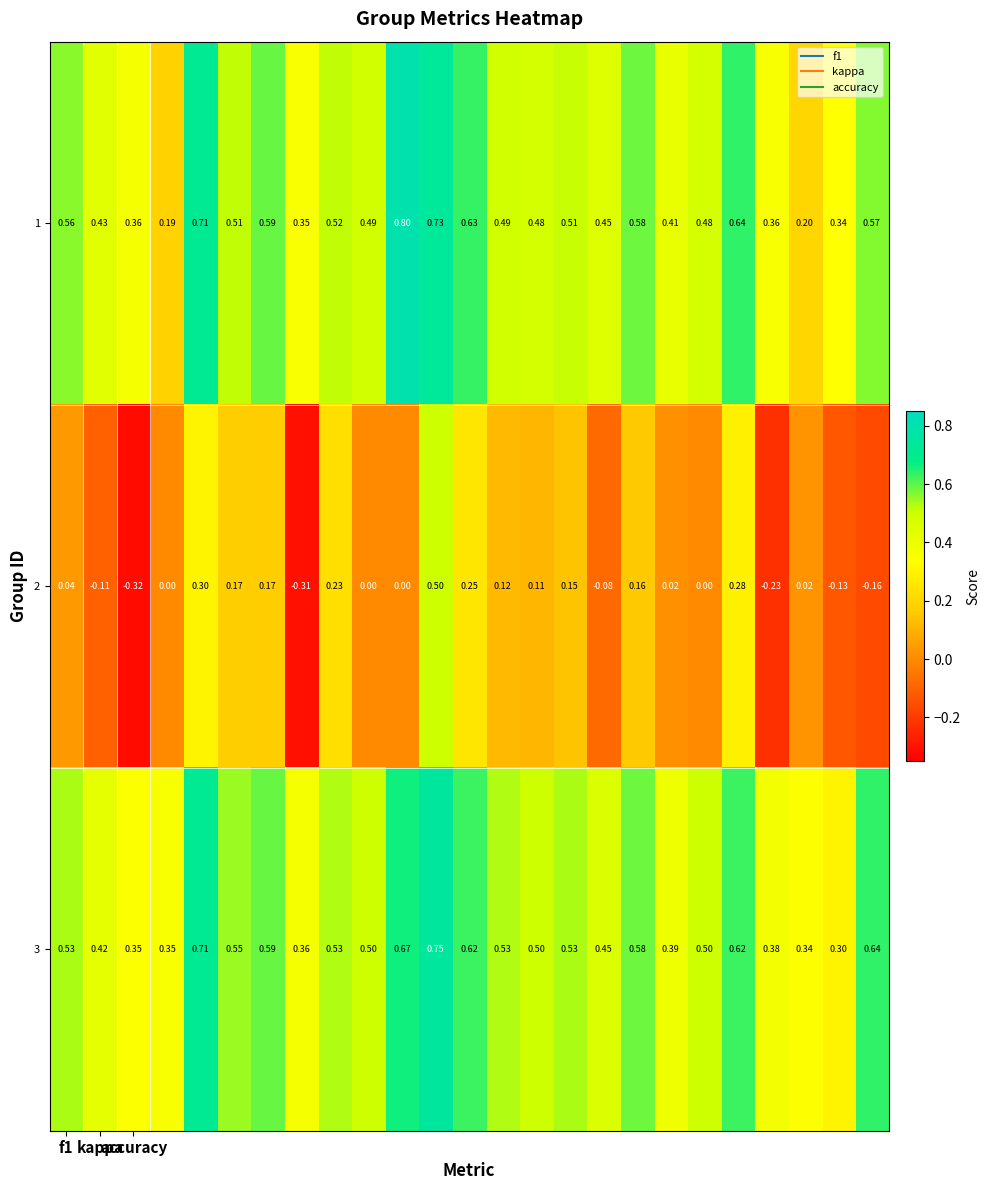

Reading right to left, transcribe all the data shown in this chart.

1: 0.6	0.3	0.2	0.4	0.6	0.5	0.4	0.6	0.5	0.5	0.5	0.5	0.6	0.7	0.8	0.5	0.5	0.3	0.6	0.5	0.7	0.2	0.4	0.4	0.6
2: -0.2	-0.1	0.0	-0.2	0.3	0.0	0.0	0.2	-0.1	0.1	0.1	0.1	0.2	0.5	0.0	0.0	0.2	-0.3	0.2	0.2	0.3	0.0	-0.3	-0.1	0.0
3: 0.6	0.3	0.3	0.4	0.6	0.5	0.4	0.6	0.5	0.5	0.5	0.5	0.6	0.8	0.7	0.5	0.5	0.4	0.6	0.6	0.7	0.3	0.3	0.4	0.5